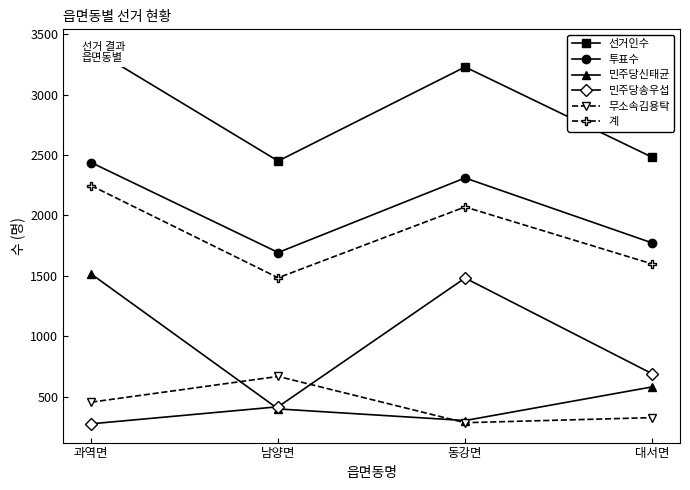

At which label does 계 first exceed 2070?

과역면